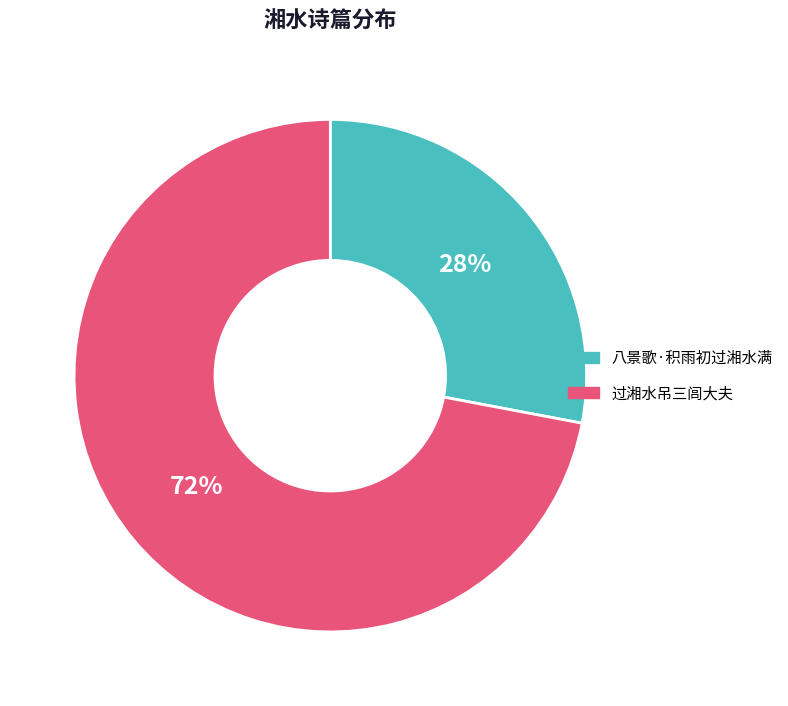

How many segments does this pie chart have?

2